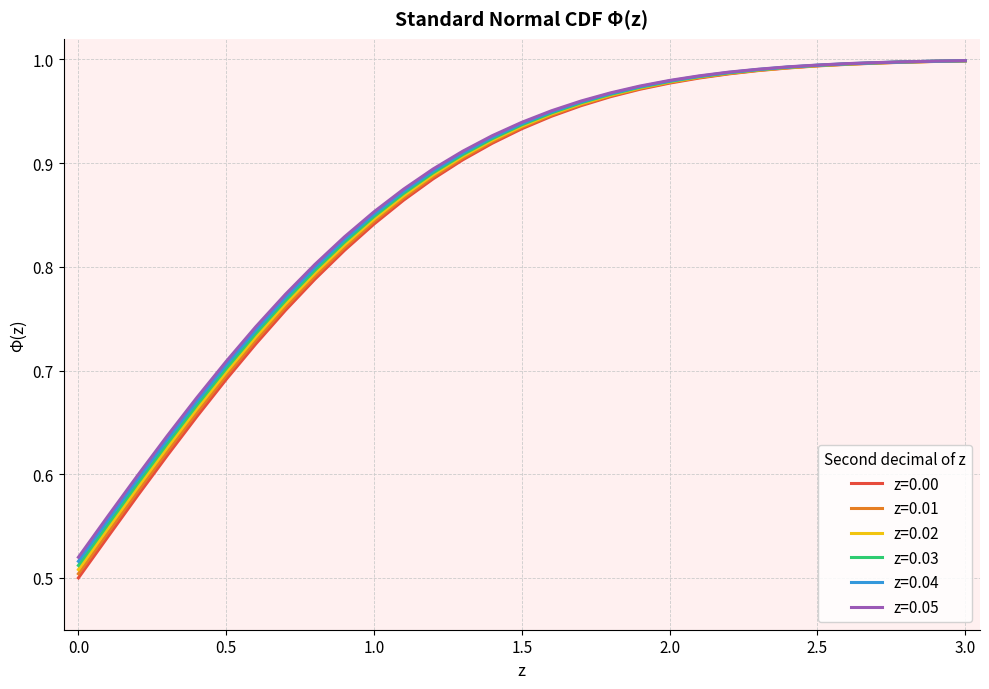

Which series has the widest spread of values?

z=0.00